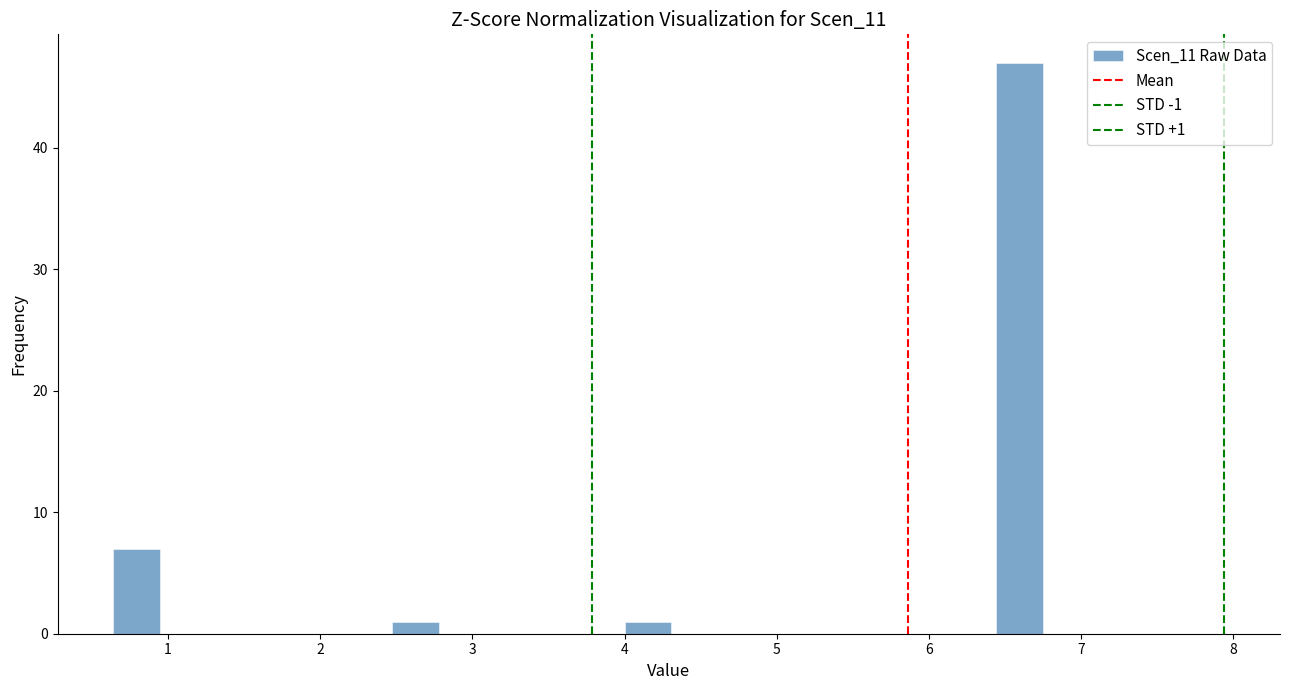

Around what value on the x-axis is the tallest bar? Give the approximate position of its centre, as read against the axis.

6.6